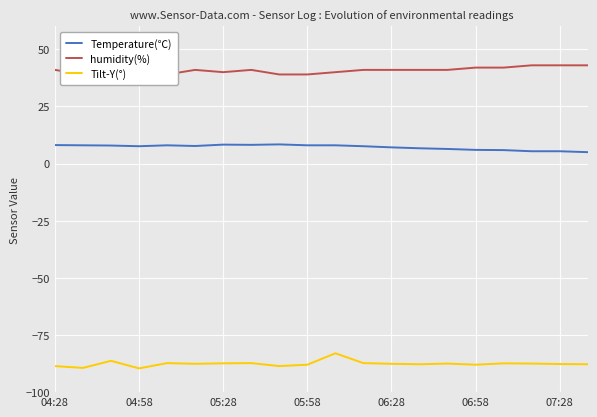

What are all the series names shown in the legend?

Temperature(℃), humidity(%), Tilt-Y(°)